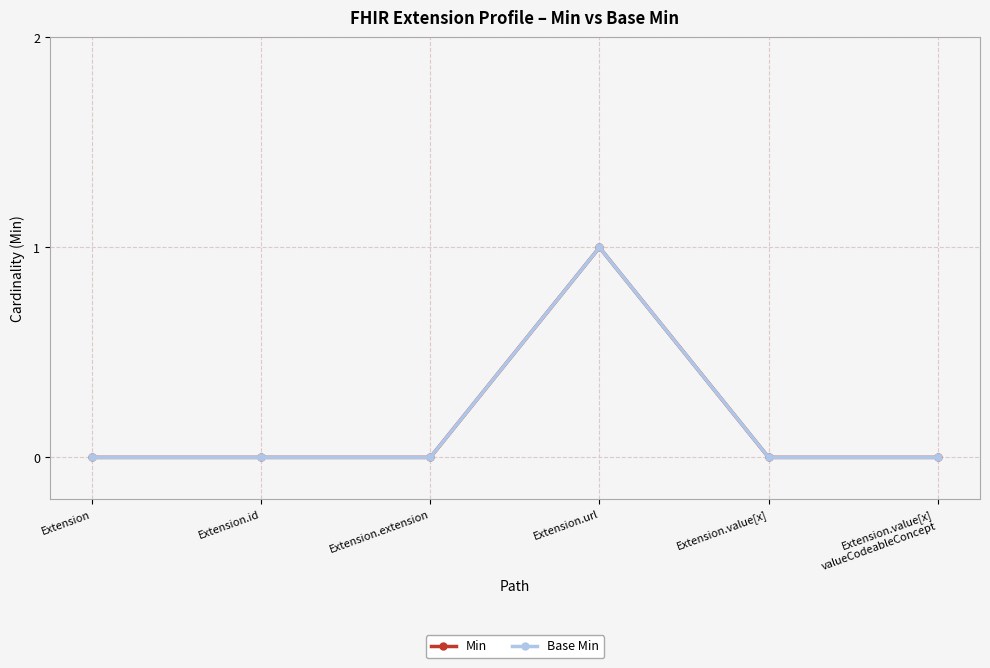

Is the value of Base Min at Extension.id greater than the value of Min at Extension.value[x]
valueCodeableConcept?

No